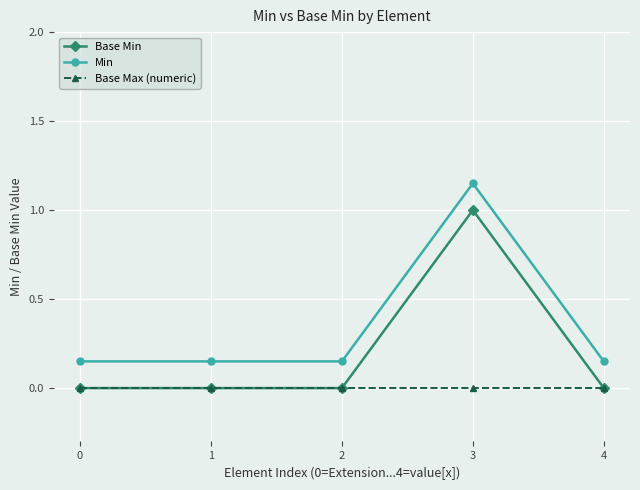

True or false: Base Min and Min cross at least once.

False